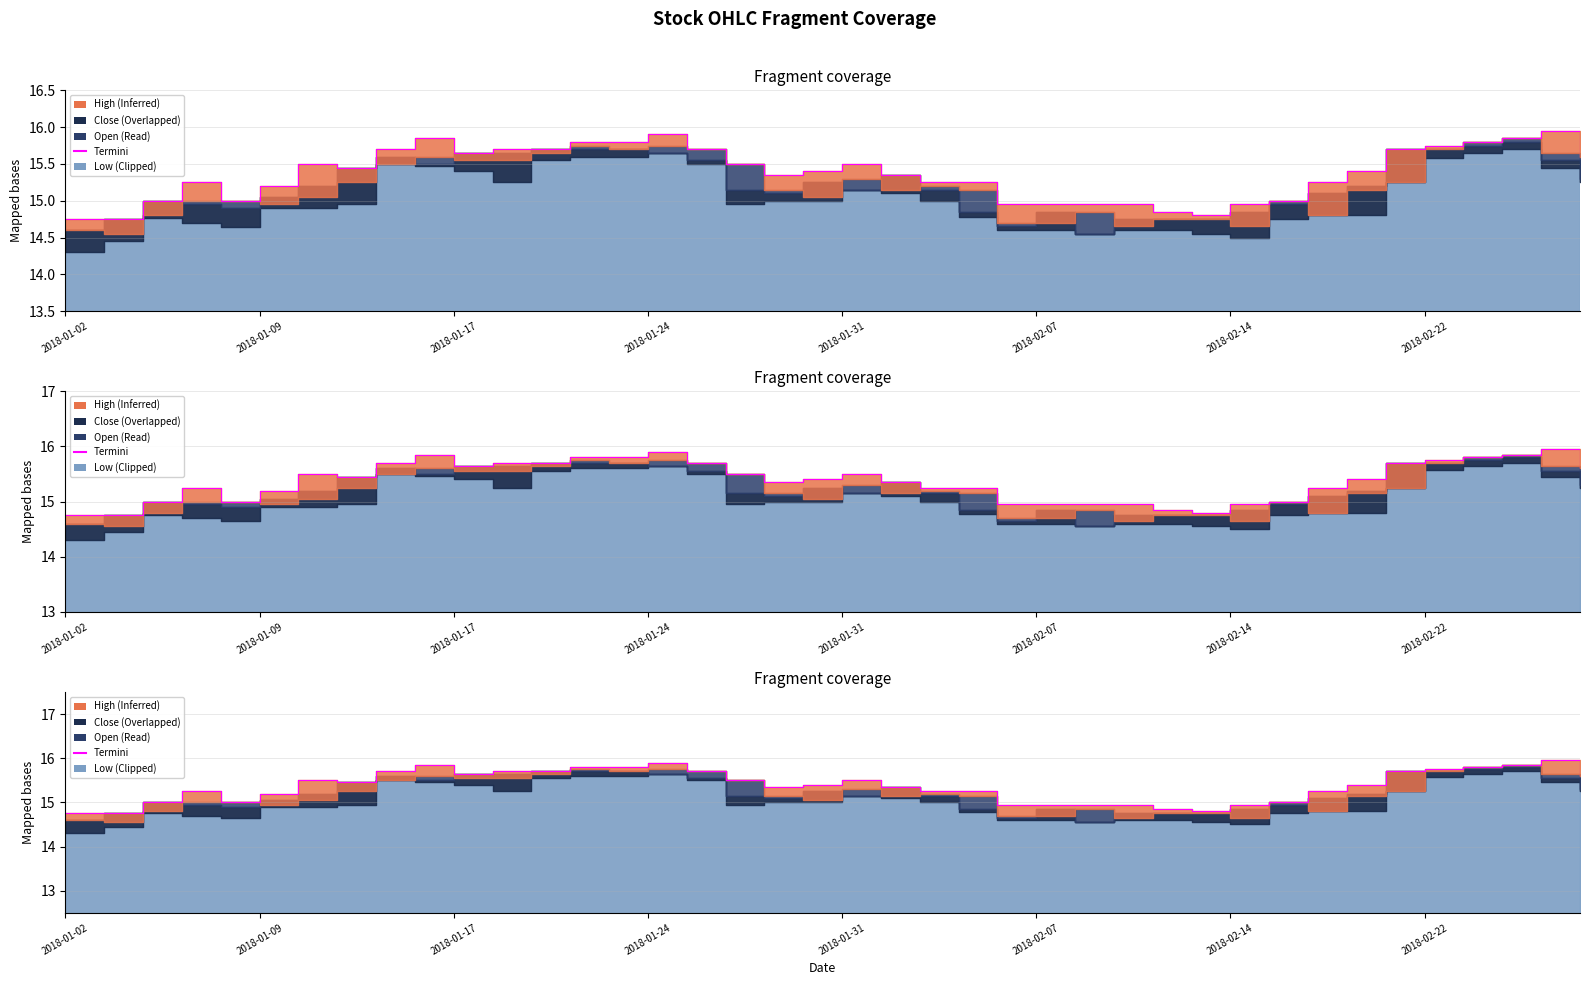

Reading right to left, transcribe all the data shown in this chart.

15.6	15.9	15.8	15.8	15.8	15.7	15.4	15.2	15.0	14.9	14.8	14.8	14.9	14.9	14.9	14.9	15.2	15.2	15.3	15.5	15.4	15.3	15.5	15.7	15.9	15.8	15.8	15.7	15.7	15.7	15.8	15.7	15.4	15.5	15.2	15.0	15.2	15.0	14.8	14.8